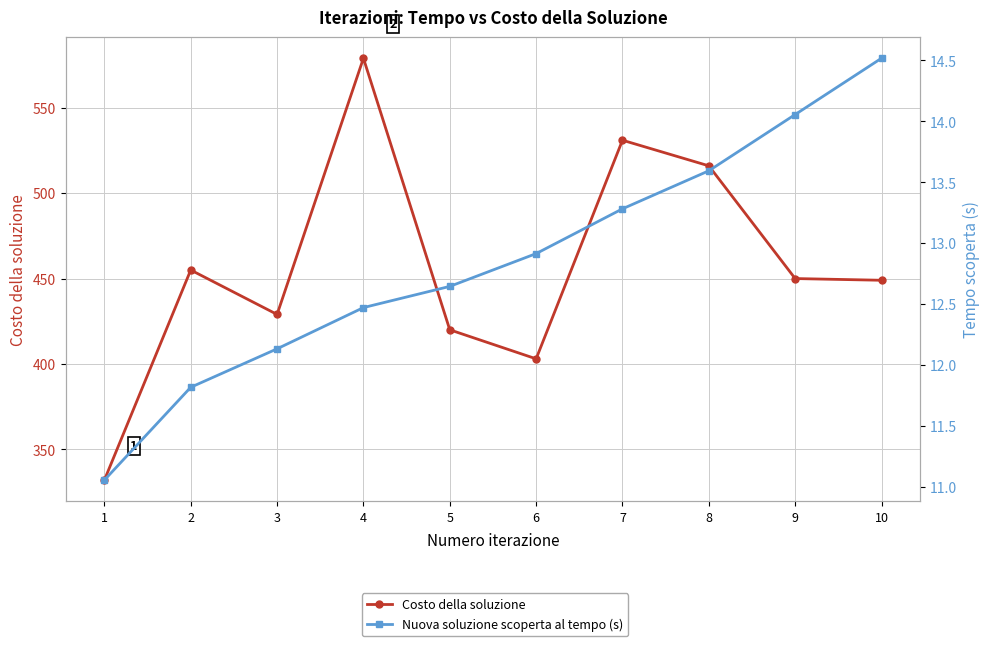

How many lines are shown in the chart?

2